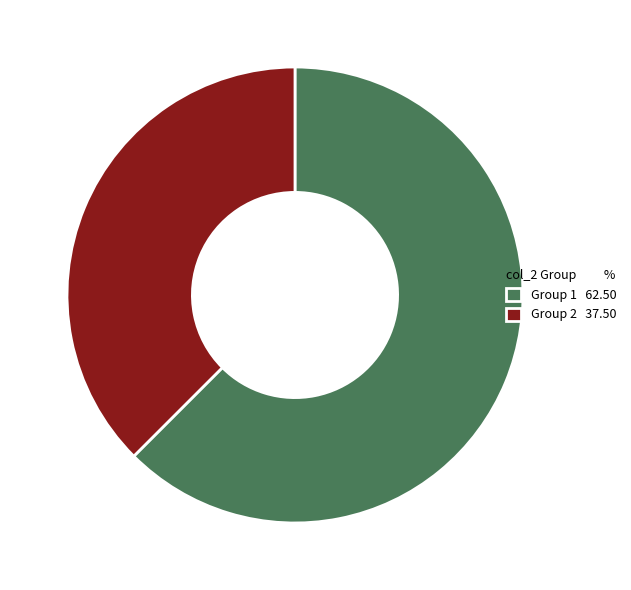

Which has a higher value, Group 1 62.50 or Group 2 37.50?

Group 1 62.50